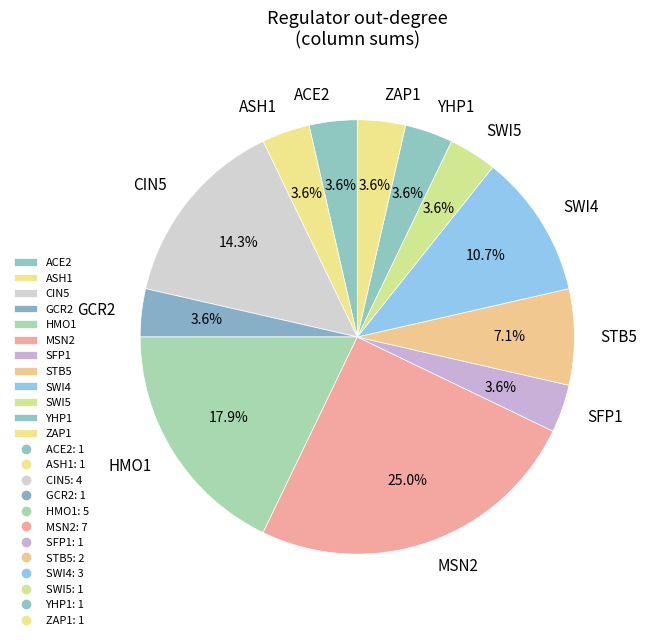

How much of the chart is everything except GCR2?

96.4%